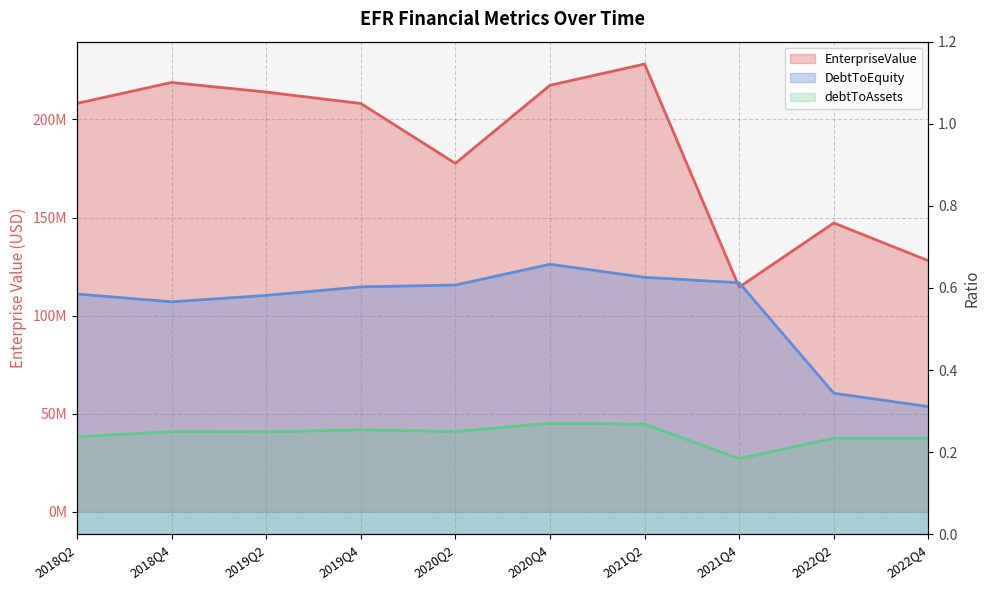

Which has a higher value, 2021Q2 or 2020Q4?

2021Q2